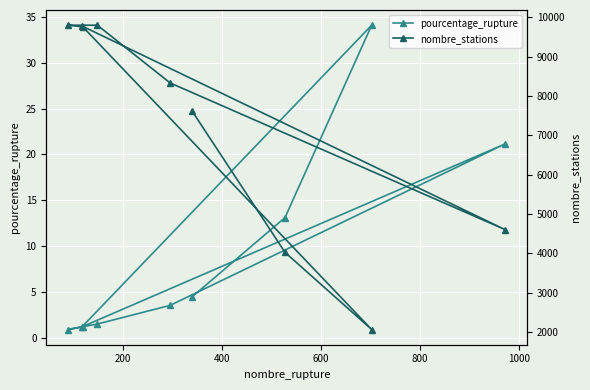

What is the value of the pourcentage_rupture point at the 3rd from the left?

1.2